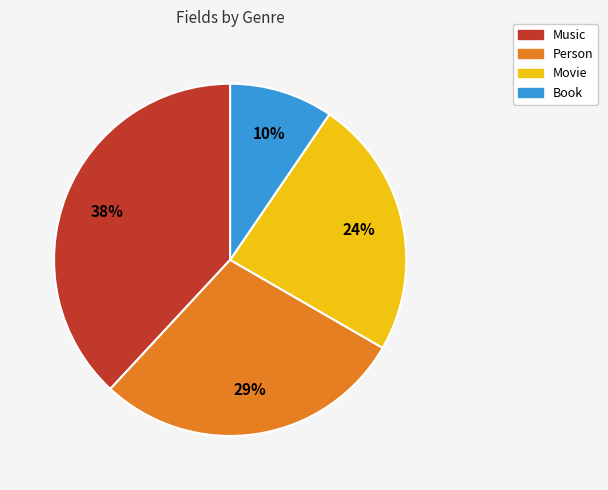

Count the number of slices in the pie.

4